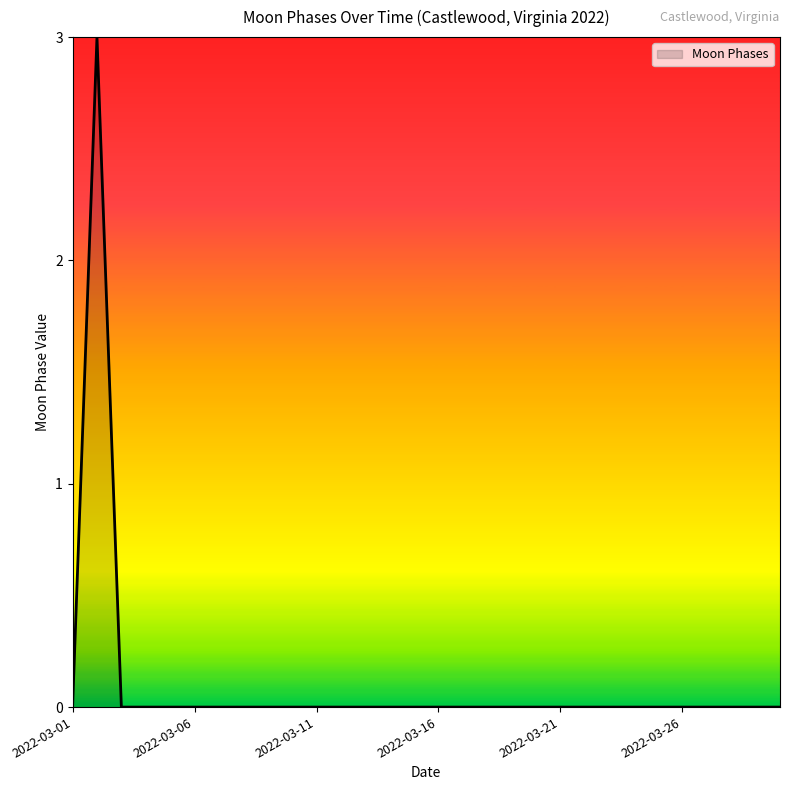

Reading right to left, transcribe all the data shown in this chart.

0	0	0	0	0	0	0	0	0	0	0	0	0	0	0	0	0	0	0	0	0	0	0	0	0	0	0	0	3	0